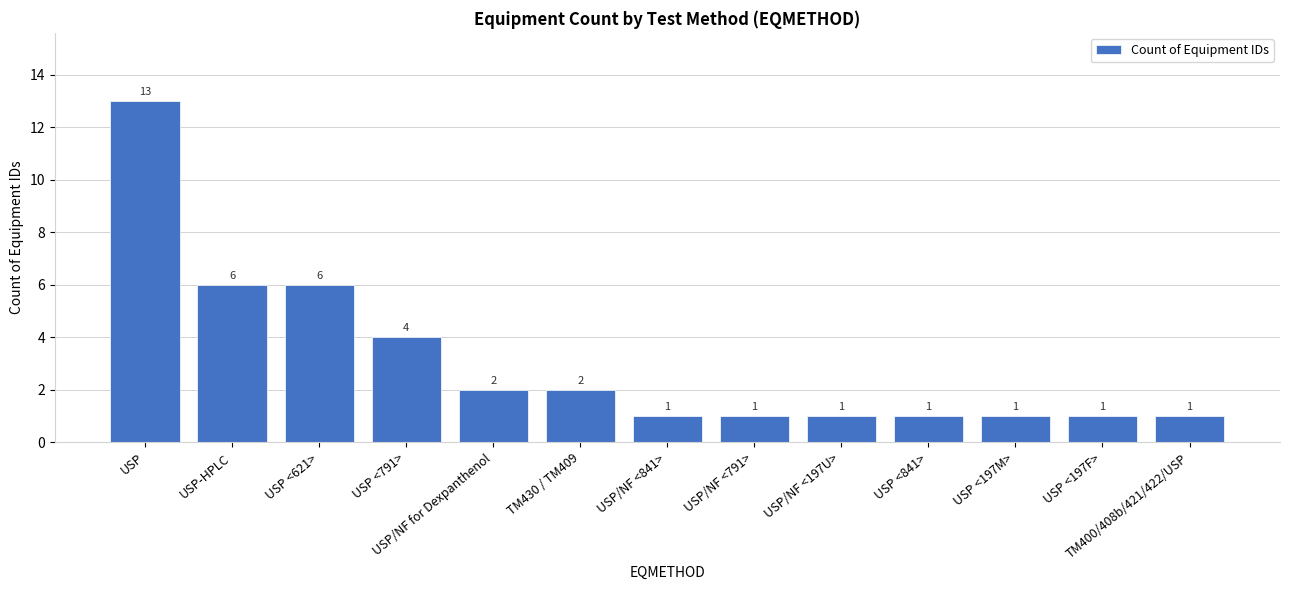

What is the minimum value shown in the chart?

1